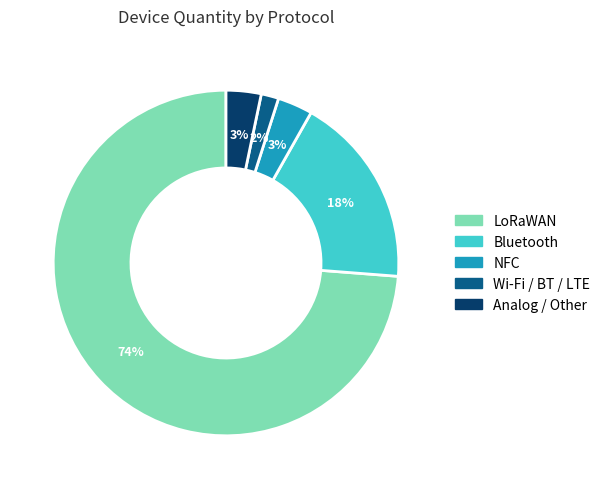

Which slice is the smallest?

Wi-Fi / BT / LTE